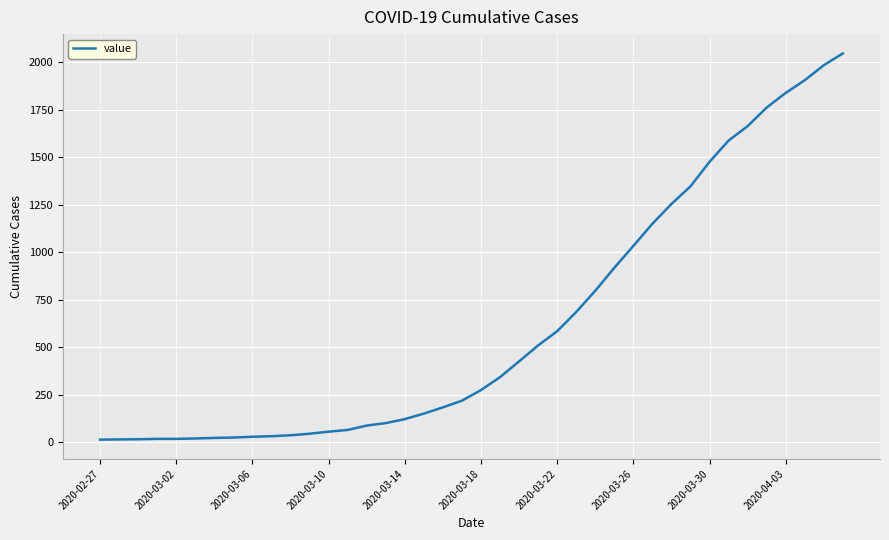

Reading left to right, extract all data points from this chart.

13	14	15	17	17	19	22	24	28	31	36	44	55	64	87	100	121	150	183	218	274	342	425	509	584	685	797	918	1033	1150	1254	1347	1476	1588	1664	1762	1839	1906	1985	2047